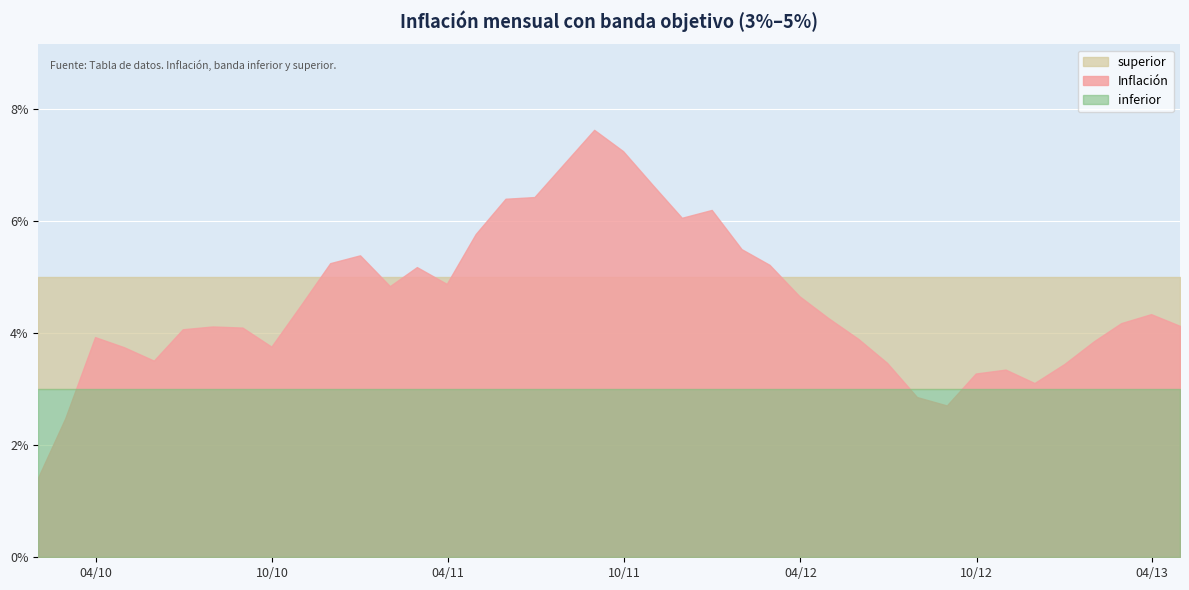

Reading left to right, extract all data points from this chart.

Inflación: 2010-01-31=0.0	2010-02-28=0.0	2010-03-31=0.0	2010-04-30=0.0	2010-05-31=0.0	2010-06-30=0.0	2010-07-31=0.0	2010-08-31=0.0	2010-09-30=0.0	2010-10-31=0.0	2010-11-30=0.1	2010-12-31=0.1	2011-01-31=0.0	2011-02-28=0.1	2011-03-31=0.0	2011-04-30=0.1	2011-05-31=0.1	2011-06-30=0.1	2011-07-31=0.1	2011-08-31=0.1	2011-09-30=0.1	2011-10-31=0.1	2011-11-30=0.1	2011-12-31=0.1	2012-01-31=0.1	2012-02-29=0.1	2012-03-31=0.0	2012-04-30=0.0	2012-05-31=0.0	2012-06-30=0.0	2012-07-31=0.0	2012-08-31=0.0	2012-09-30=0.0	2012-10-31=0.0	2012-11-30=0.0	2012-12-31=0.0	2013-01-31=0.0	2013-02-28=0.0	2013-03-31=0.0	2013-04-30=0.0
inferior: 2010-01-31=0.0	2010-02-28=0.0	2010-03-31=0.0	2010-04-30=0.0	2010-05-31=0.0	2010-06-30=0.0	2010-07-31=0.0	2010-08-31=0.0	2010-09-30=0.0	2010-10-31=0.0	2010-11-30=0.0	2010-12-31=0.0	2011-01-31=0.0	2011-02-28=0.0	2011-03-31=0.0	2011-04-30=0.0	2011-05-31=0.0	2011-06-30=0.0	2011-07-31=0.0	2011-08-31=0.0	2011-09-30=0.0	2011-10-31=0.0	2011-11-30=0.0	2011-12-31=0.0	2012-01-31=0.0	2012-02-29=0.0	2012-03-31=0.0	2012-04-30=0.0	2012-05-31=0.0	2012-06-30=0.0	2012-07-31=0.0	2012-08-31=0.0	2012-09-30=0.0	2012-10-31=0.0	2012-11-30=0.0	2012-12-31=0.0	2013-01-31=0.0	2013-02-28=0.0	2013-03-31=0.0	2013-04-30=0.0
superior: 2010-01-31=0.1	2010-02-28=0.1	2010-03-31=0.1	2010-04-30=0.1	2010-05-31=0.1	2010-06-30=0.1	2010-07-31=0.1	2010-08-31=0.1	2010-09-30=0.1	2010-10-31=0.1	2010-11-30=0.1	2010-12-31=0.1	2011-01-31=0.1	2011-02-28=0.1	2011-03-31=0.1	2011-04-30=0.1	2011-05-31=0.1	2011-06-30=0.1	2011-07-31=0.1	2011-08-31=0.1	2011-09-30=0.1	2011-10-31=0.1	2011-11-30=0.1	2011-12-31=0.1	2012-01-31=0.1	2012-02-29=0.1	2012-03-31=0.1	2012-04-30=0.1	2012-05-31=0.1	2012-06-30=0.1	2012-07-31=0.1	2012-08-31=0.1	2012-09-30=0.1	2012-10-31=0.1	2012-11-30=0.1	2012-12-31=0.1	2013-01-31=0.1	2013-02-28=0.1	2013-03-31=0.1	2013-04-30=0.1